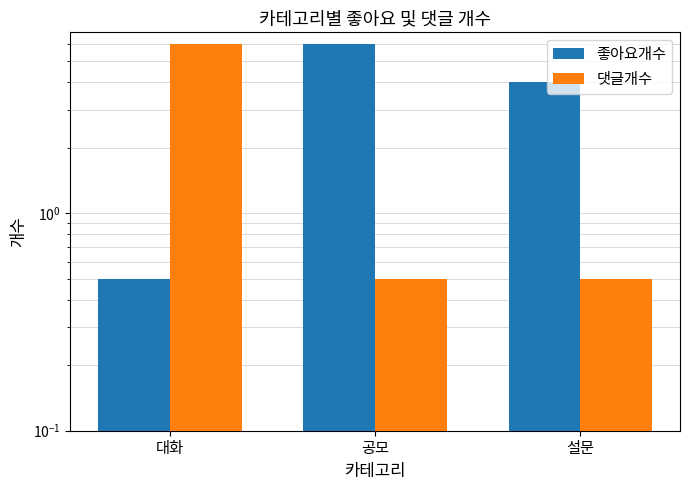

Reading left to right, list all the values displayed in this chart.

좋아요개수: 대화=0.5	공모=6.0	설문=4.0
댓글개수: 대화=6.0	공모=0.5	설문=0.5